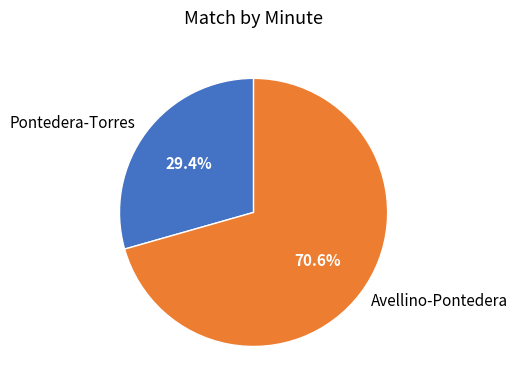

What is the smallest slice in the pie chart?

Pontedera-Torres